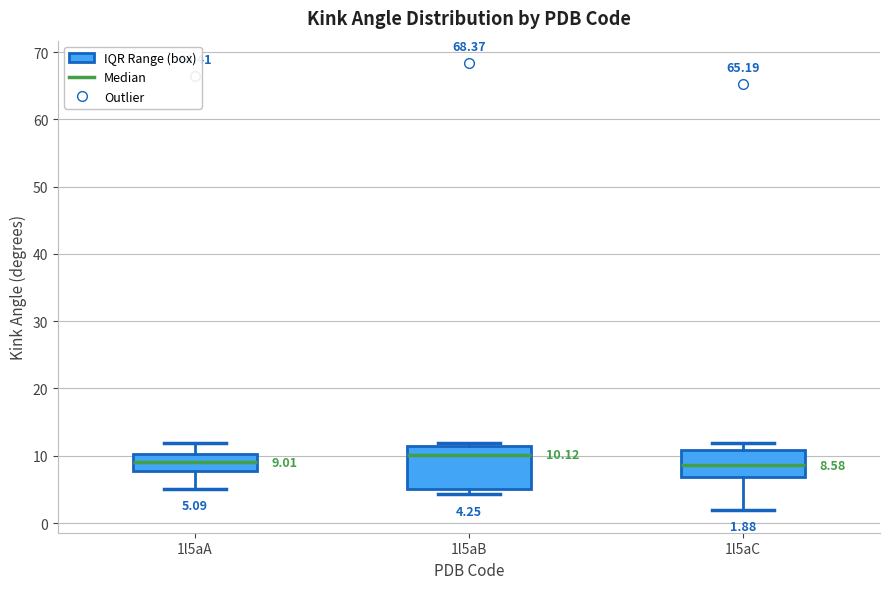

Which box's median line is the highest?

1l5aB